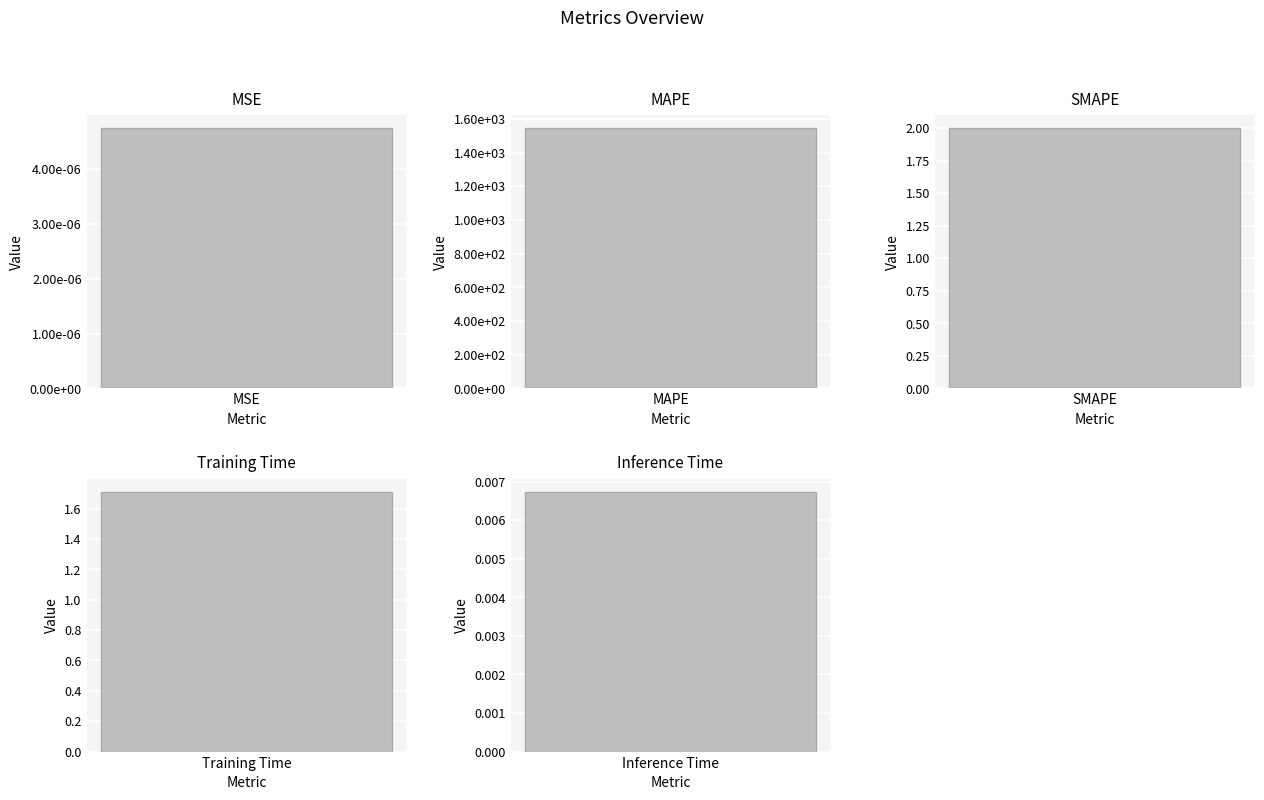

Are the bars grouped side by side (vs. stacked)?

No